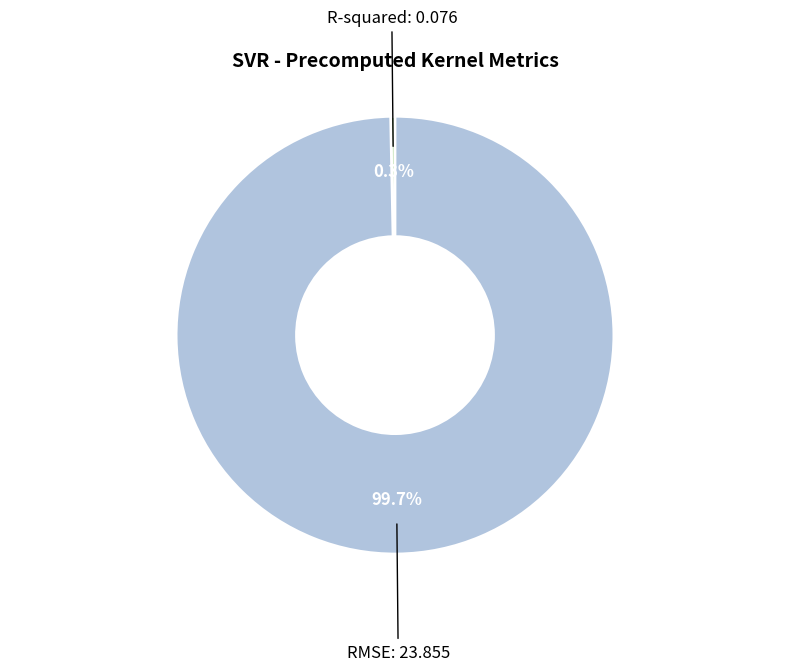

Is there a majority slice in this chart?

Yes